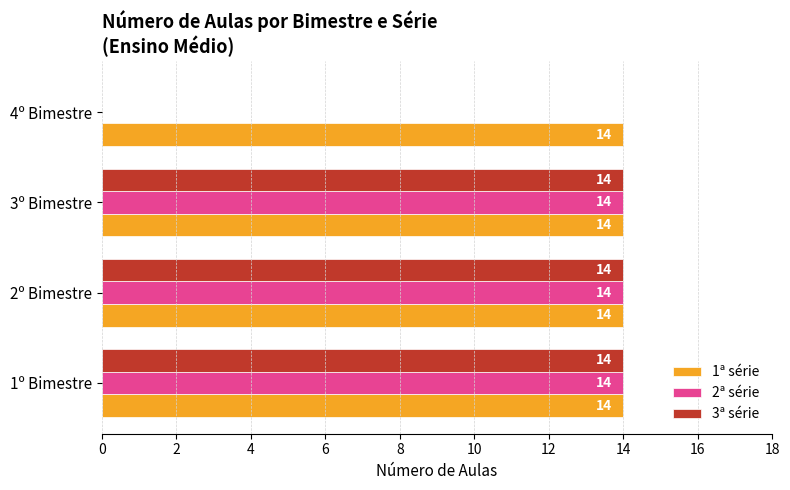

What is the sum of the 2ª série values at 4º Bimestre and 3º Bimestre?

14